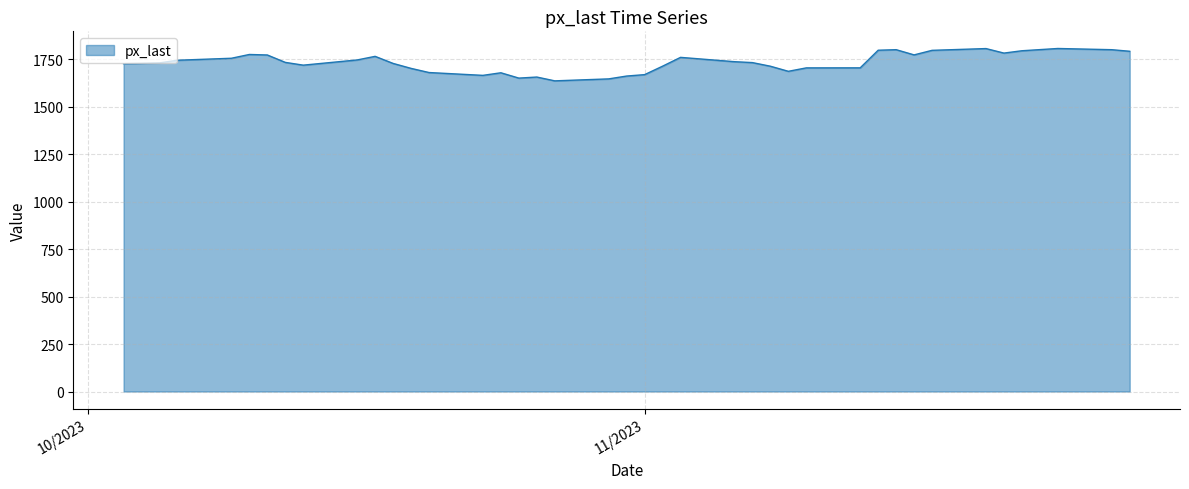

What is the greatest value displayed?

1807.5